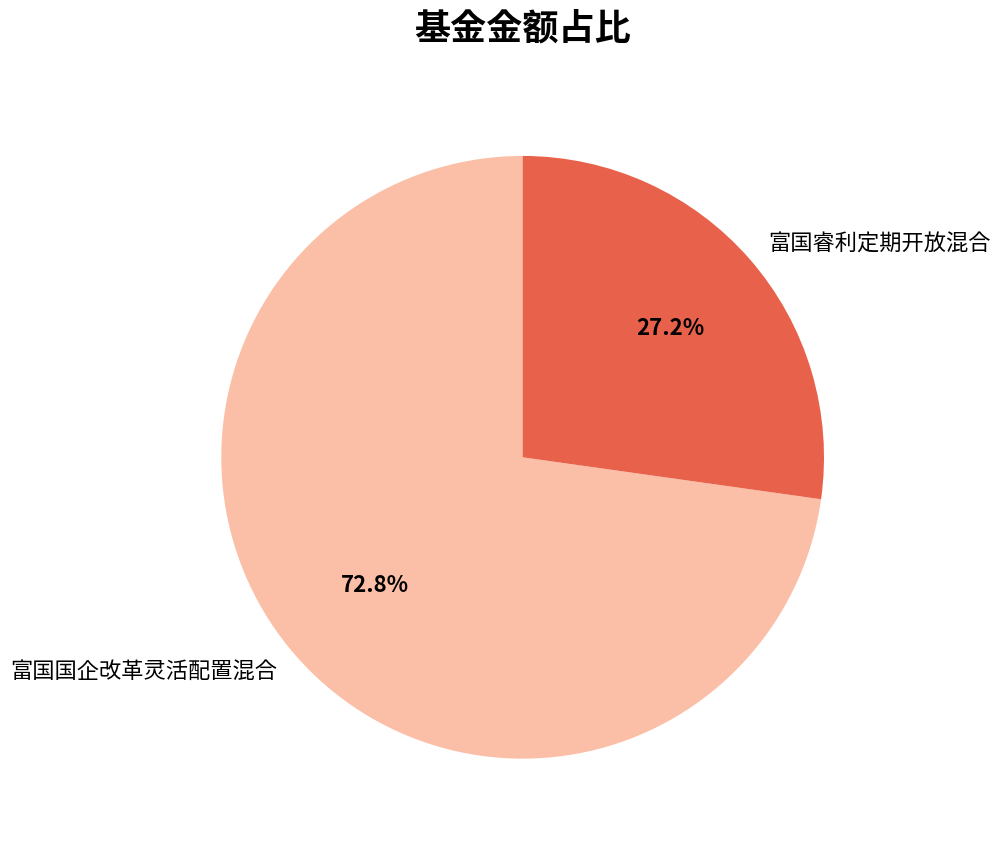

Is 富国睿利定期开放混合 the majority of the pie?

No